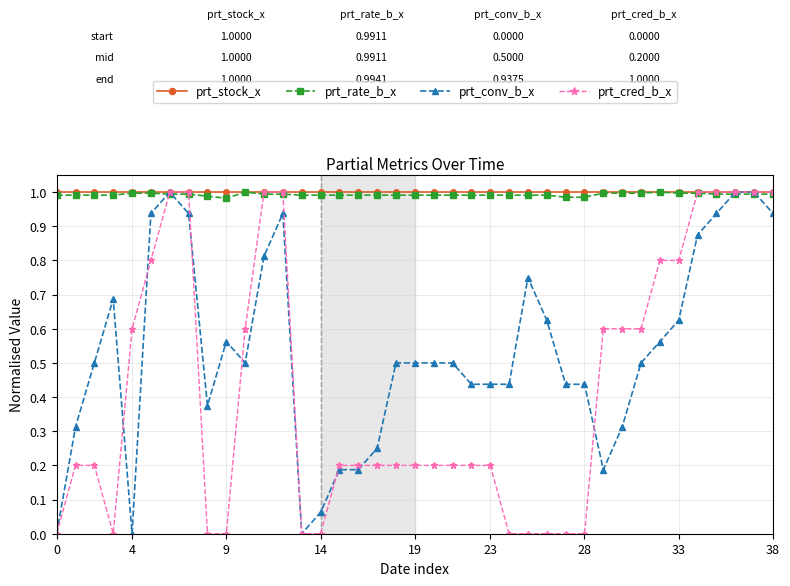

Count the number of categories in the chart.

39